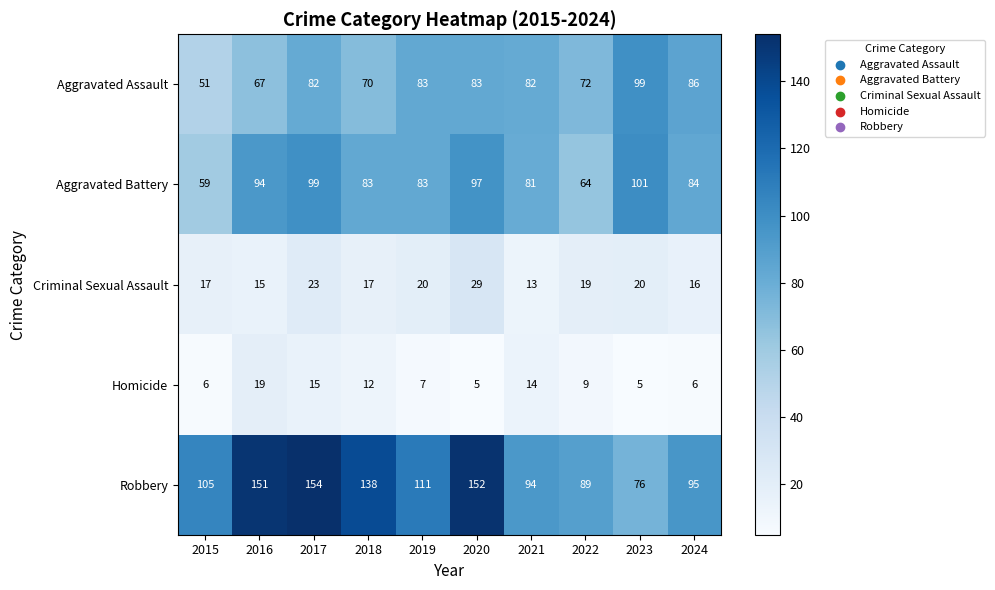

Rank the series at 2023 from lowest to highest value.

Homicide, Criminal Sexual Assault, Robbery, Aggravated Assault, Aggravated Battery